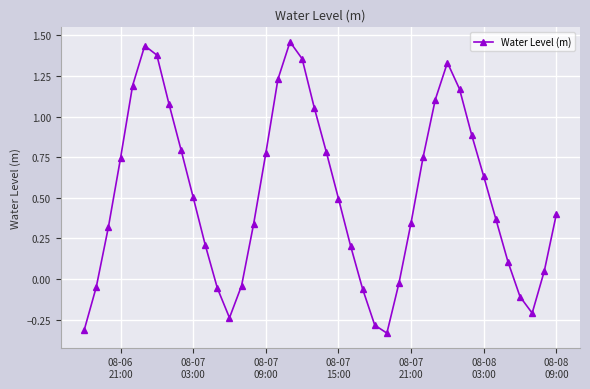

What is the difference between the maximum and second lowest values?

1.8